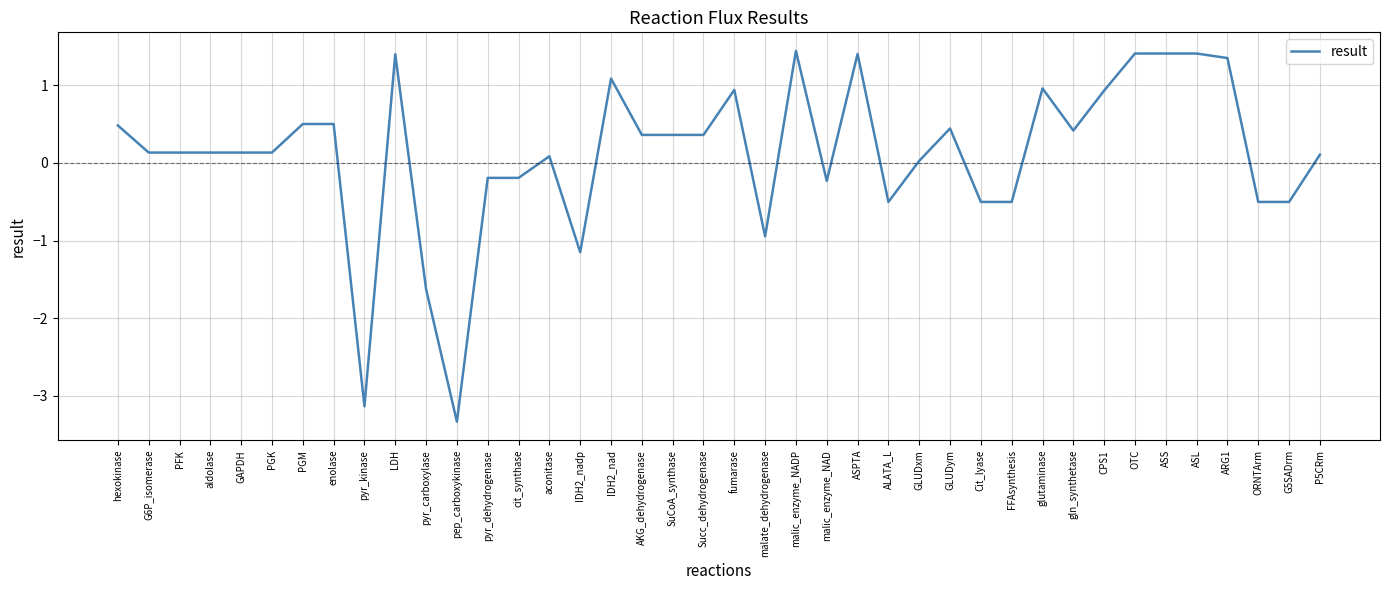

True or false: there are more than 1 points higher than both neighbors.

True